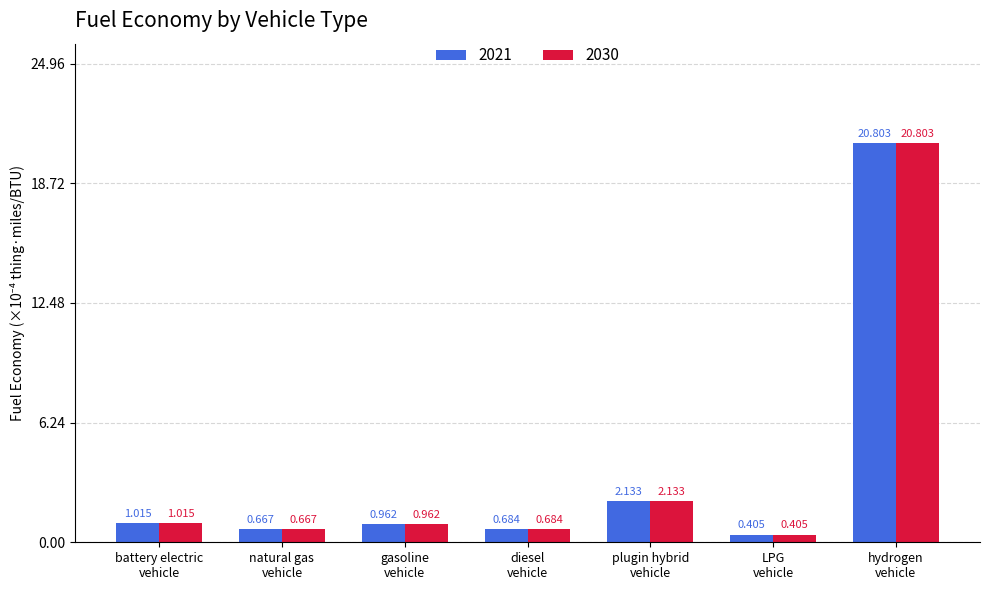

Does the chart contain stacked bars?

No